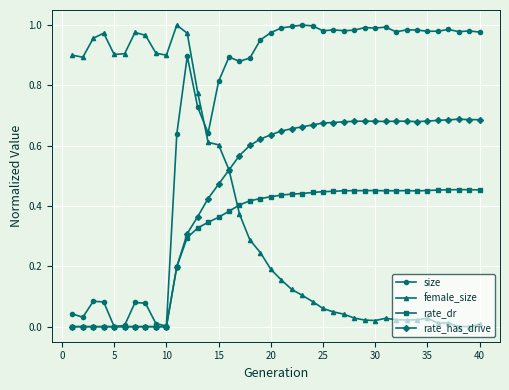

Rank the series by their average value, from lowest to highest.

rate_dr, female_size, rate_has_drive, size